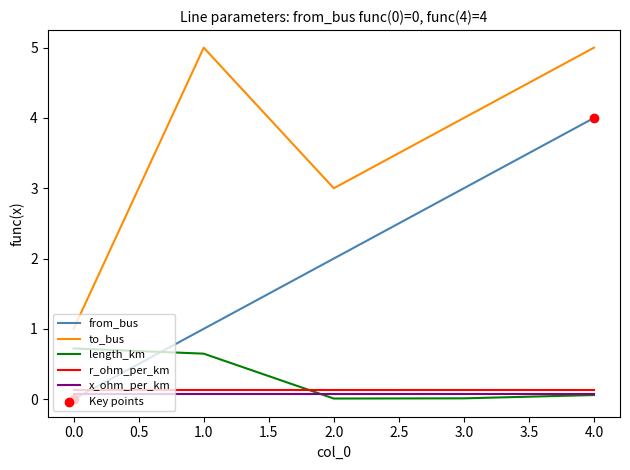

Is the value of length_km at 2.0 greater than the value of to_bus at 1.0?

No